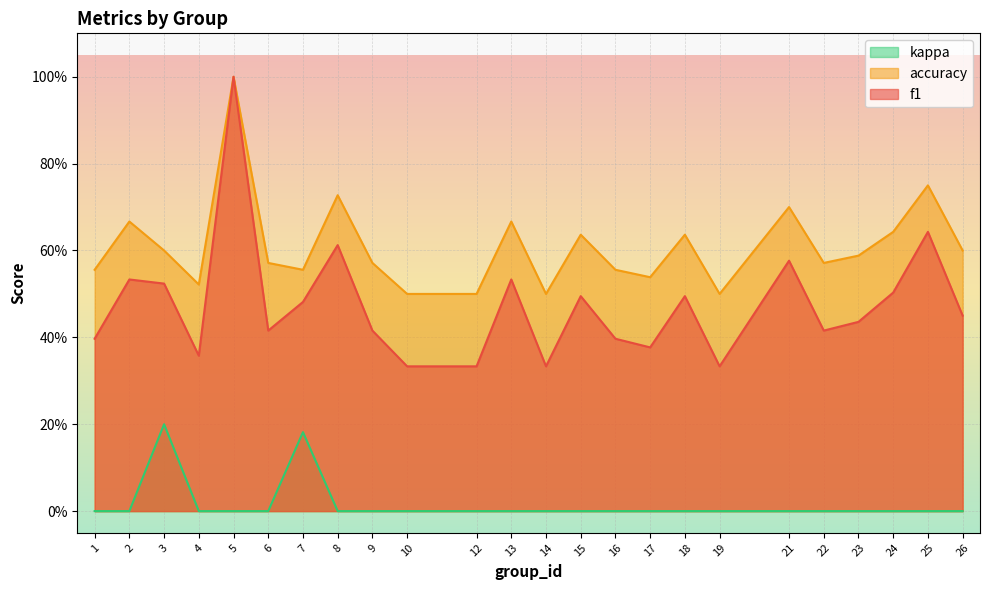

List the series in order of their overall mean, highest first.

accuracy, f1, kappa